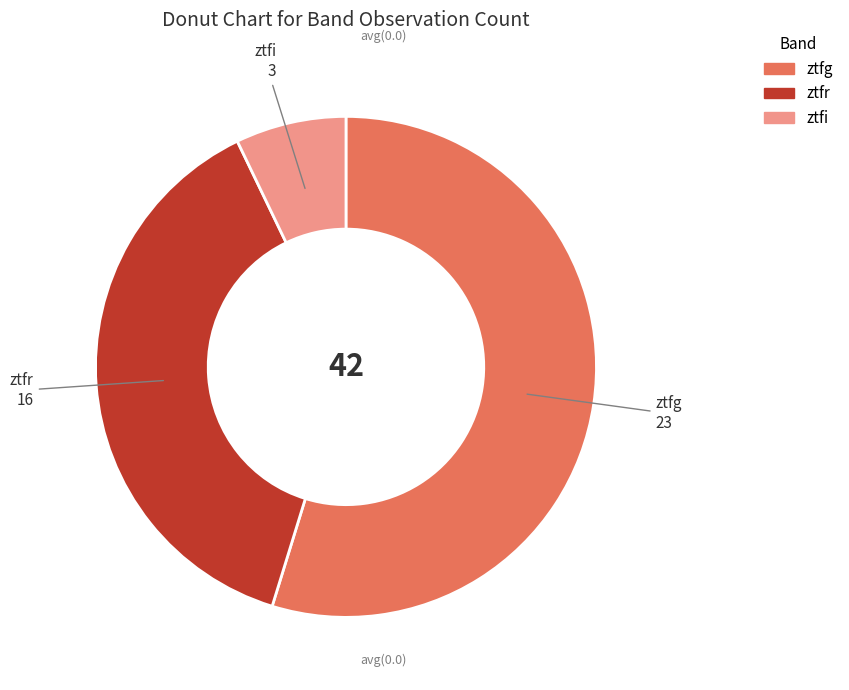

Do ztfi and ztfg together represent more than half of the pie?

Yes